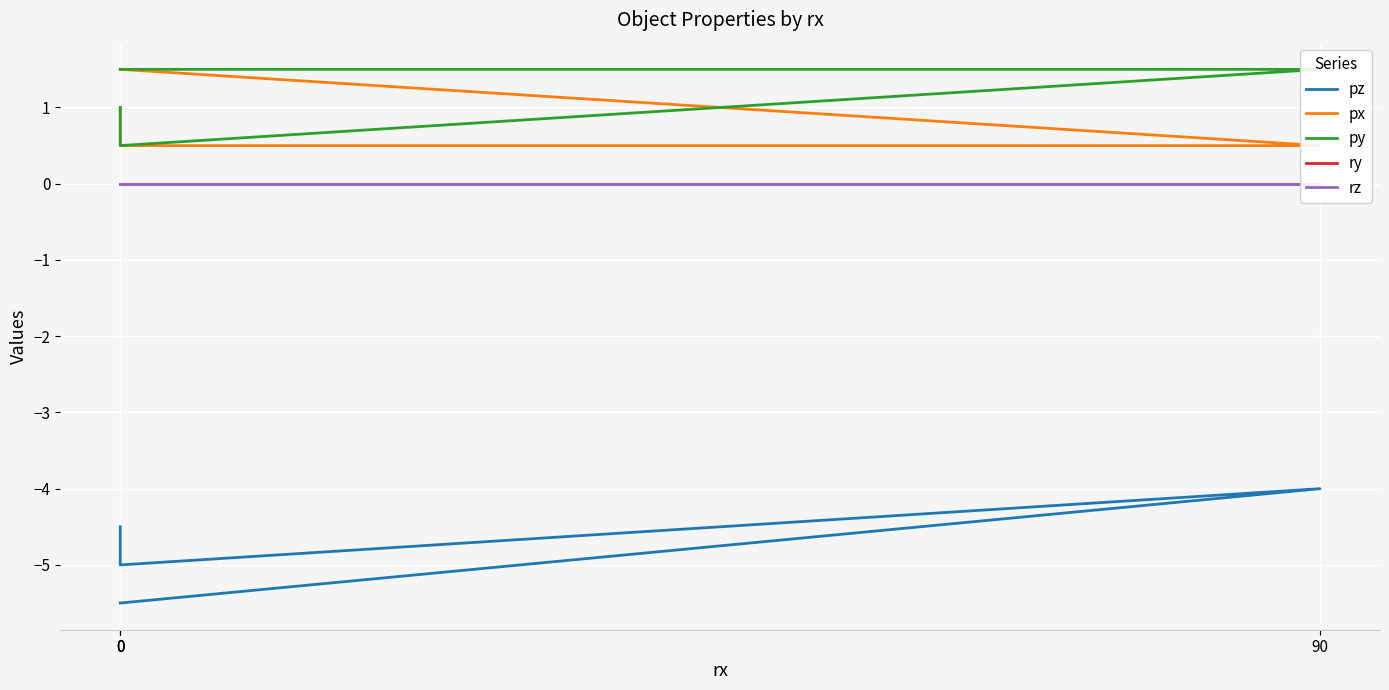

True or false: py and ry cross at least once.

False